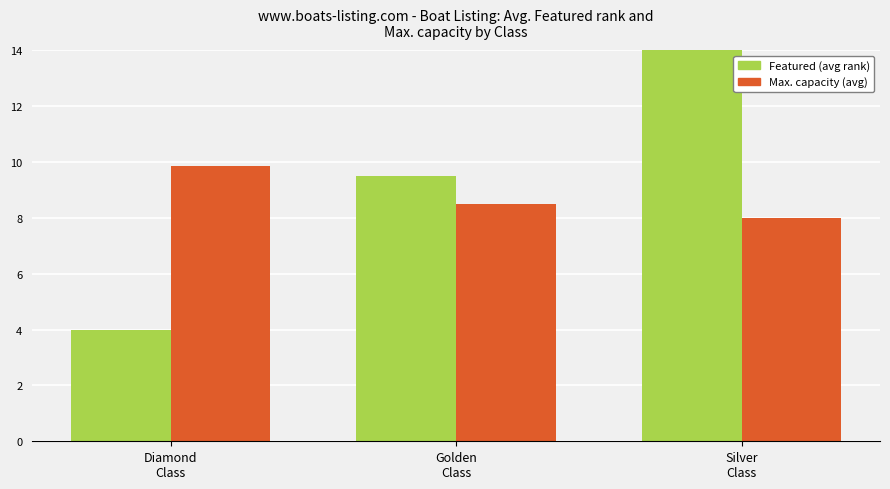

What is the label of the 3rd bar from the right?

Diamond
Class